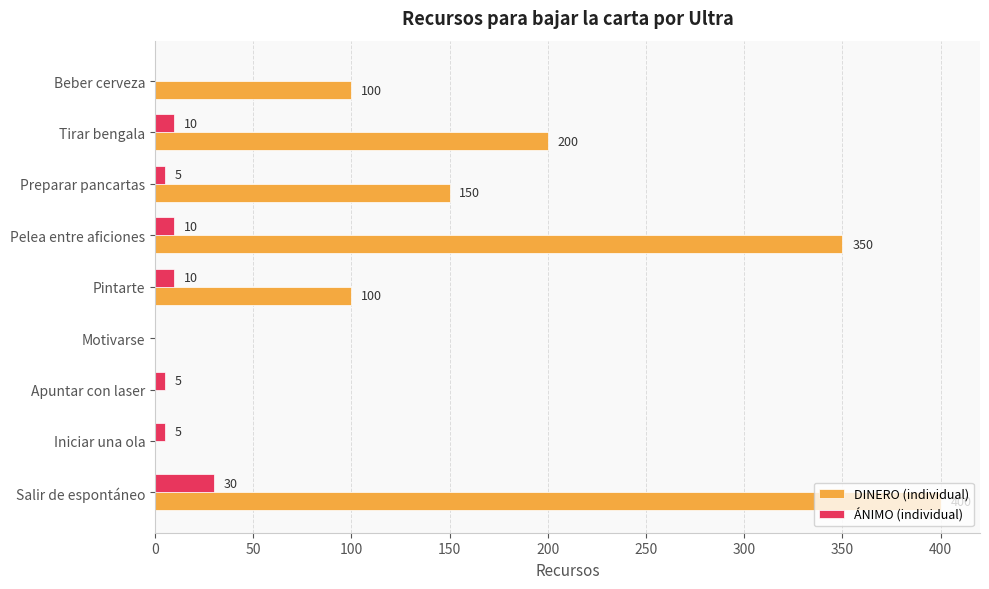

Where is DINERO (individual) nearest to the value 200?

Tirar bengala